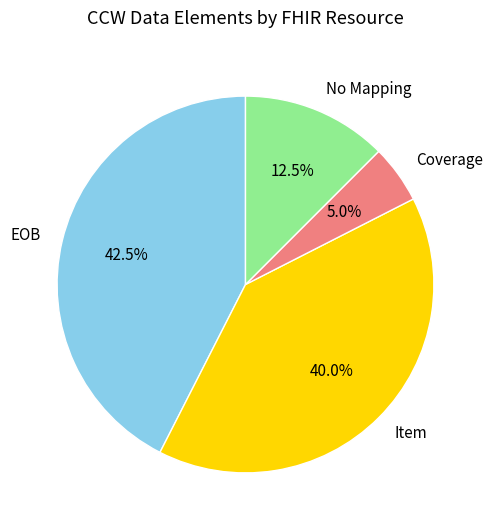

Between No Mapping and Coverage, which is larger?

No Mapping